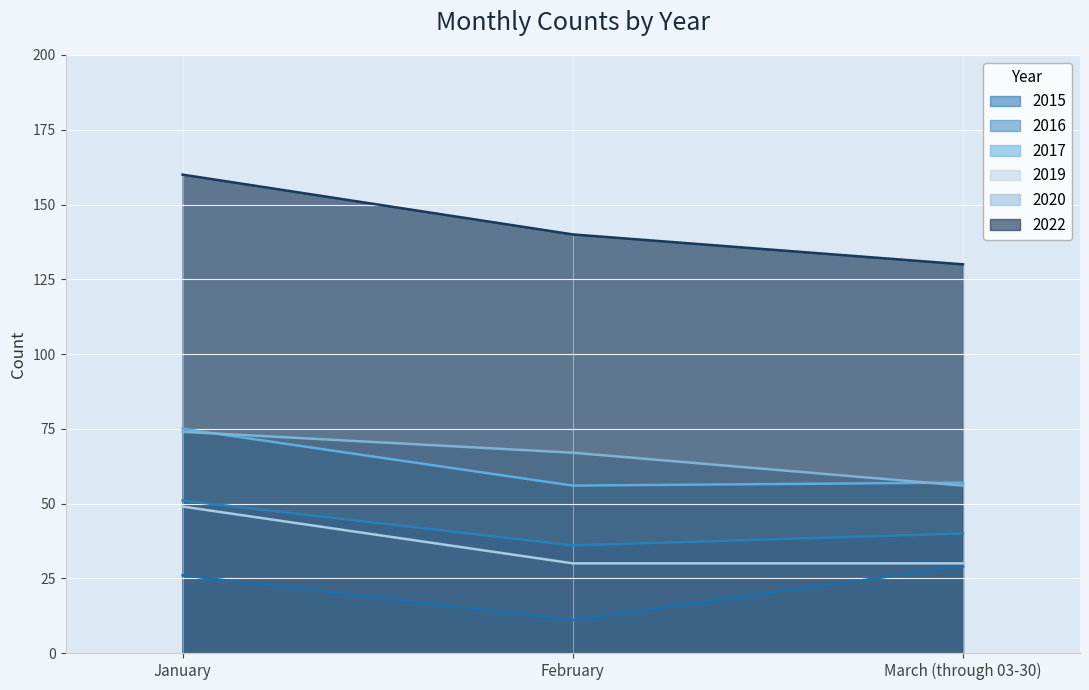

Does the chart display data point markers on the line(s)?

No